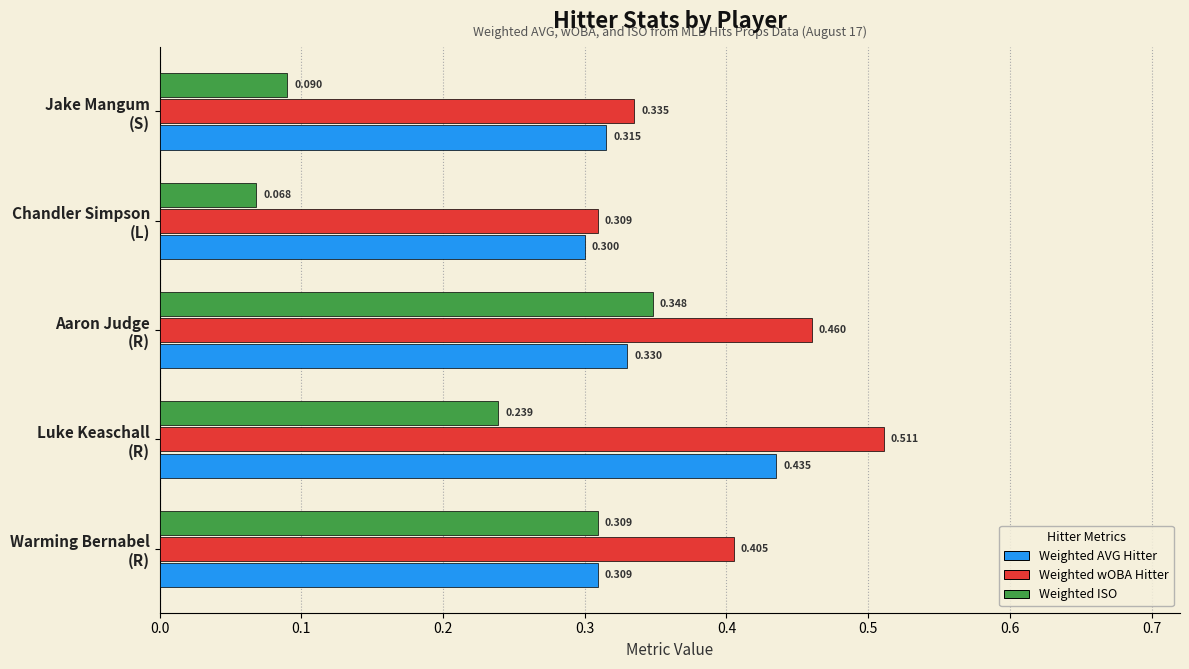

Rank the series by their average value, from lowest to highest.

Weighted ISO, Weighted AVG Hitter, Weighted wOBA Hitter